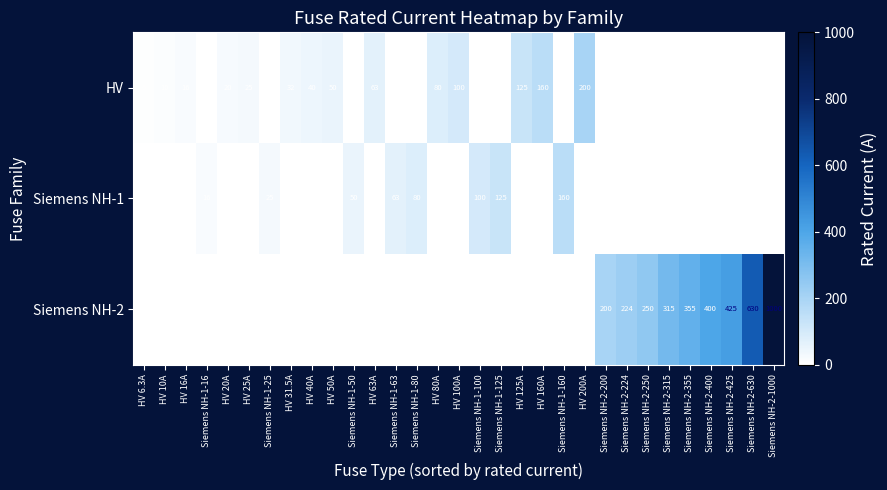

What is the total value across all series at HV 20A?

20.0